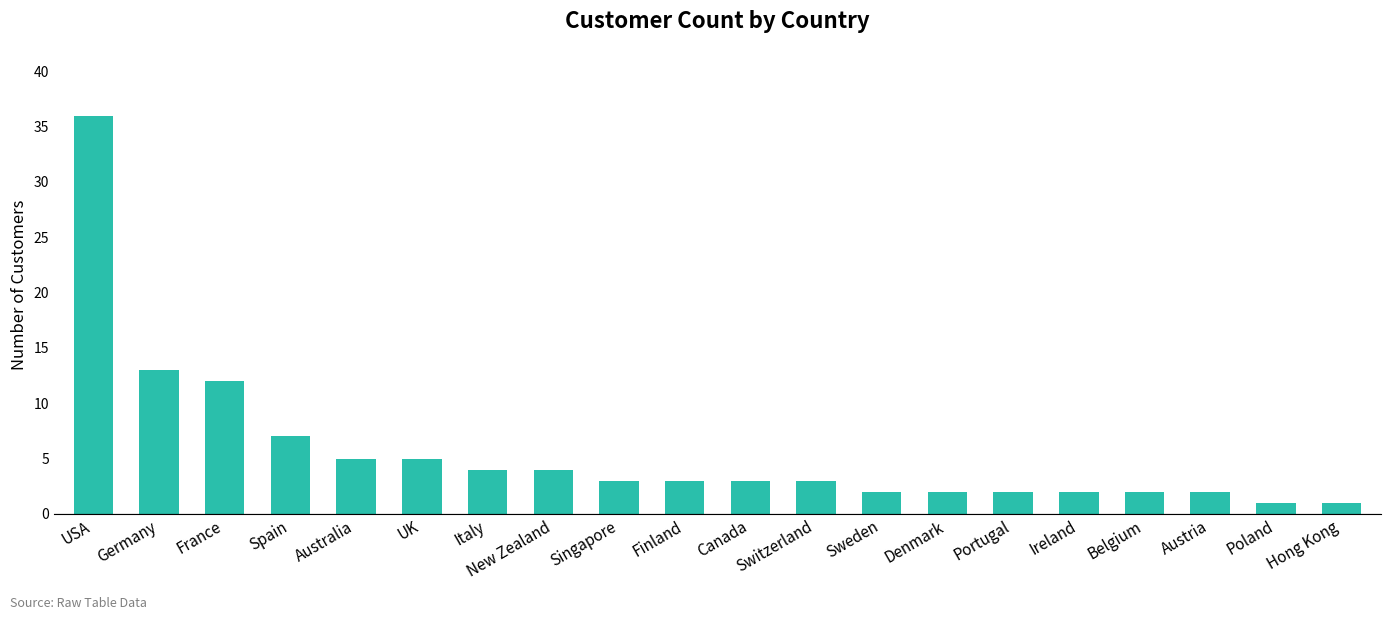

Approximately how many times larger is the value at New Zealand compared to Australia?

0.8